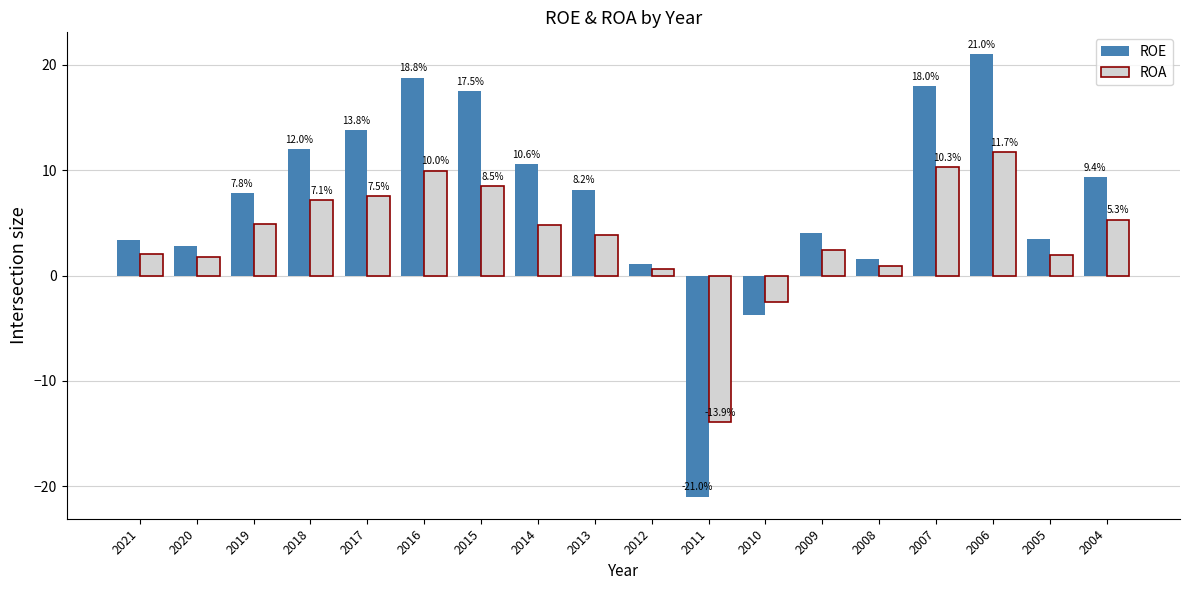

True or false: ROE has a value of 12.0 at 2018.

True